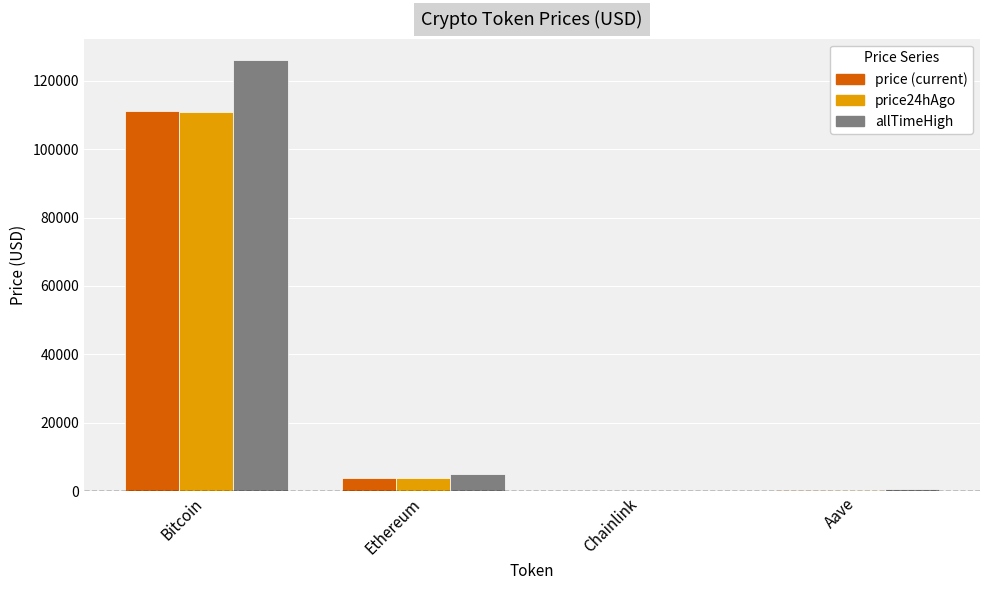

What is the total value across all series at Bitcoin?

348398.0